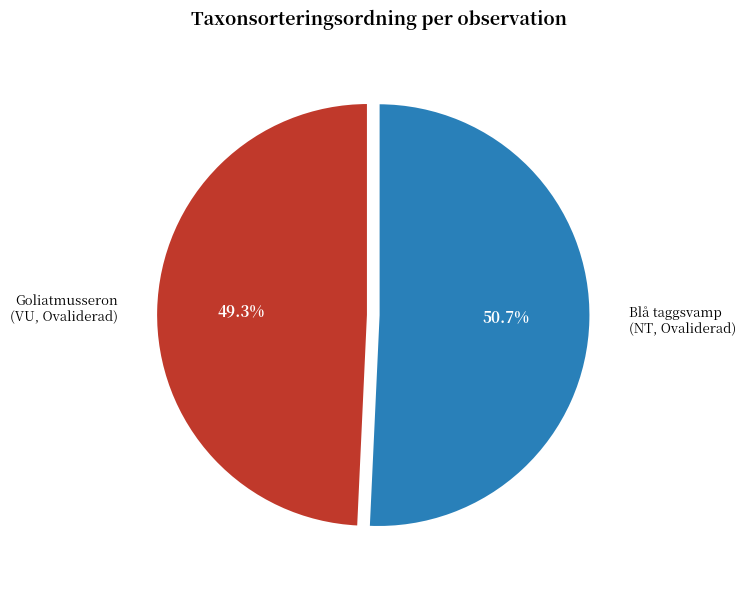

What percentage do Blå taggsvamp (NT, Ovaliderad) and Goliatmusseron (VU, Ovaliderad) together represent?

100.0%